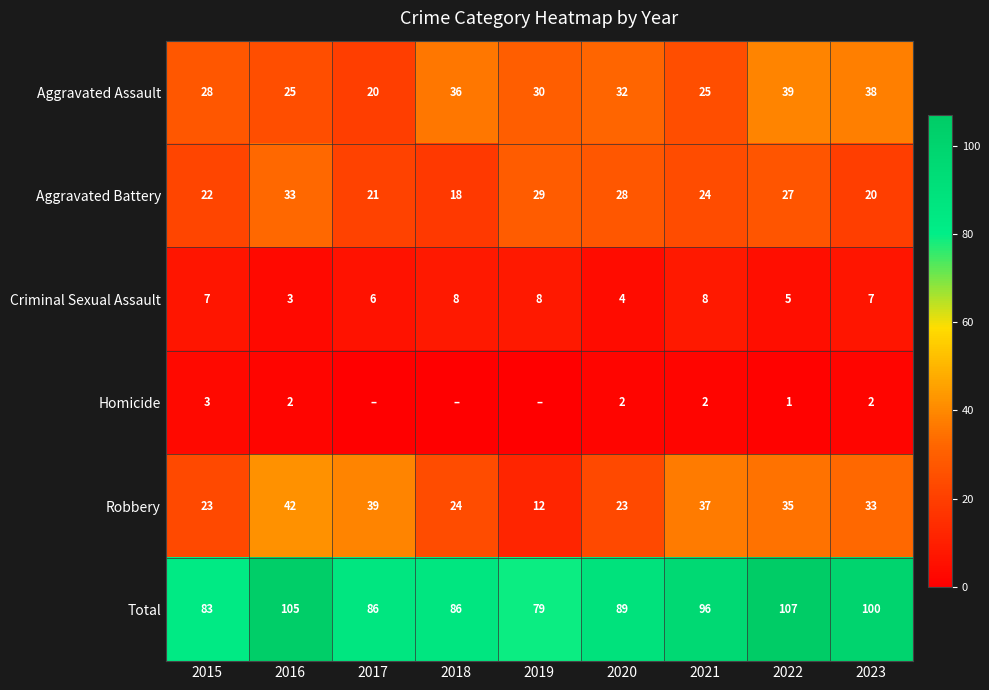

True or false: Robbery has a value of 14 at 2020.

False